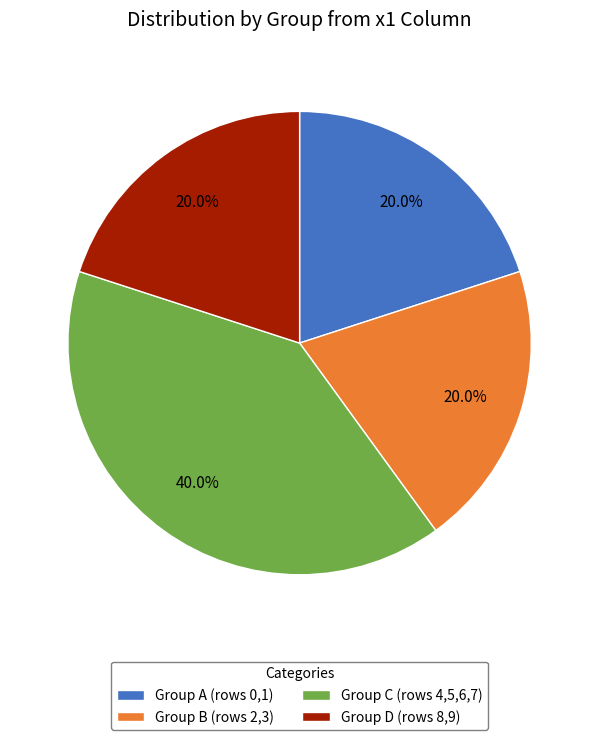

Which has a higher value, Group A (rows 0,1) or Group C (rows 4,5,6,7)?

Group C (rows 4,5,6,7)